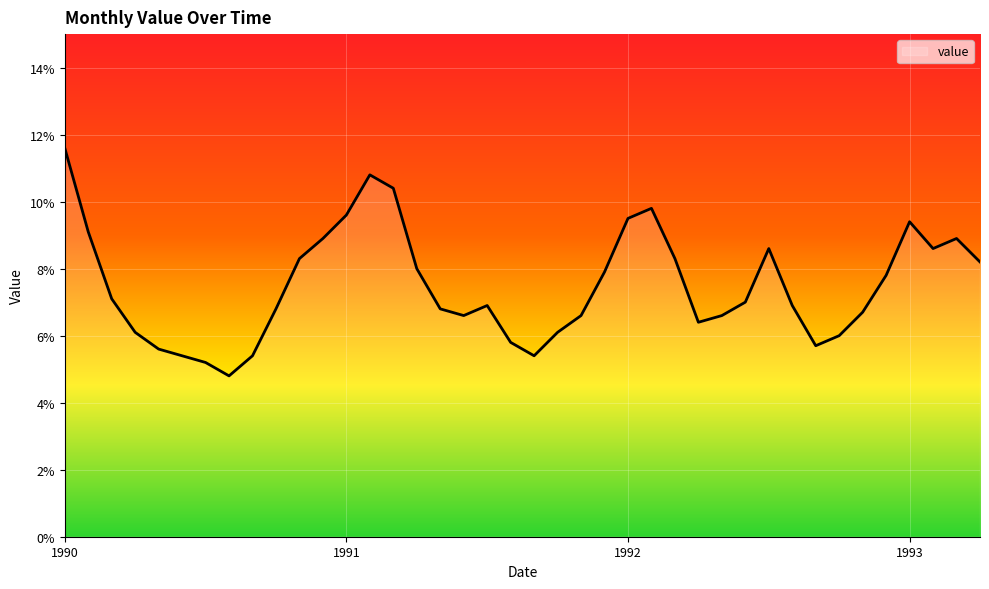

What is the minimum value shown in the chart?

4.8